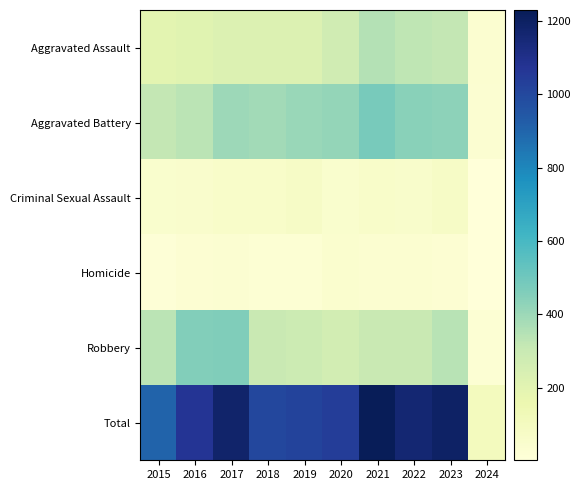

What is the minimum value shown in the chart?

2